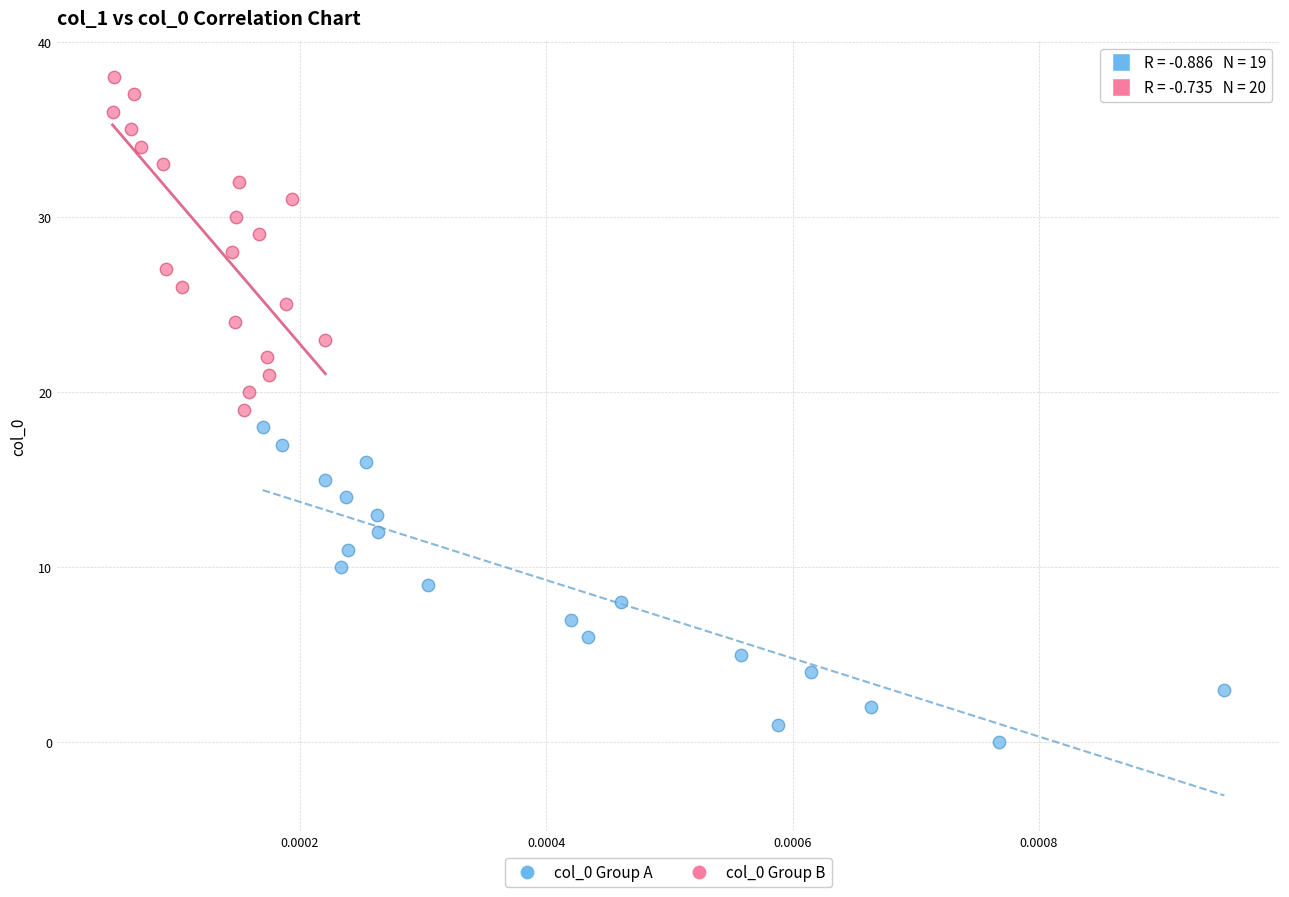

What are all the series names shown in the legend?

col_0 Group A, col_0 Group B